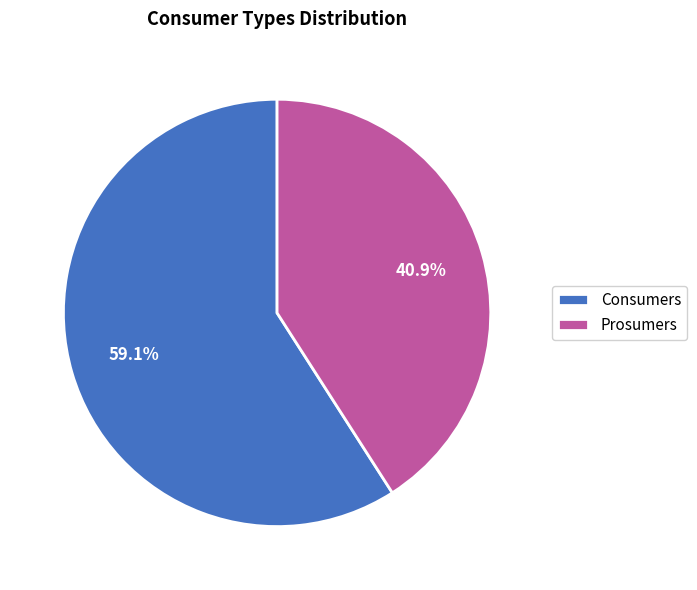

Is there a majority slice in this chart?

Yes